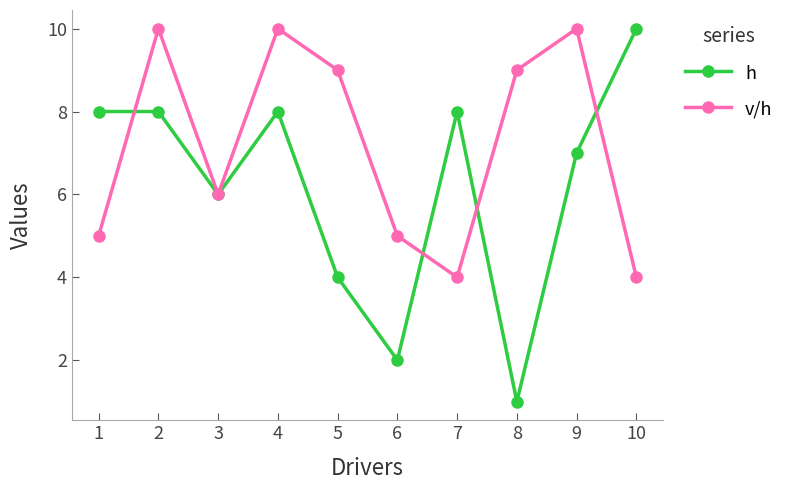

What is the average value of the v/h series?

7